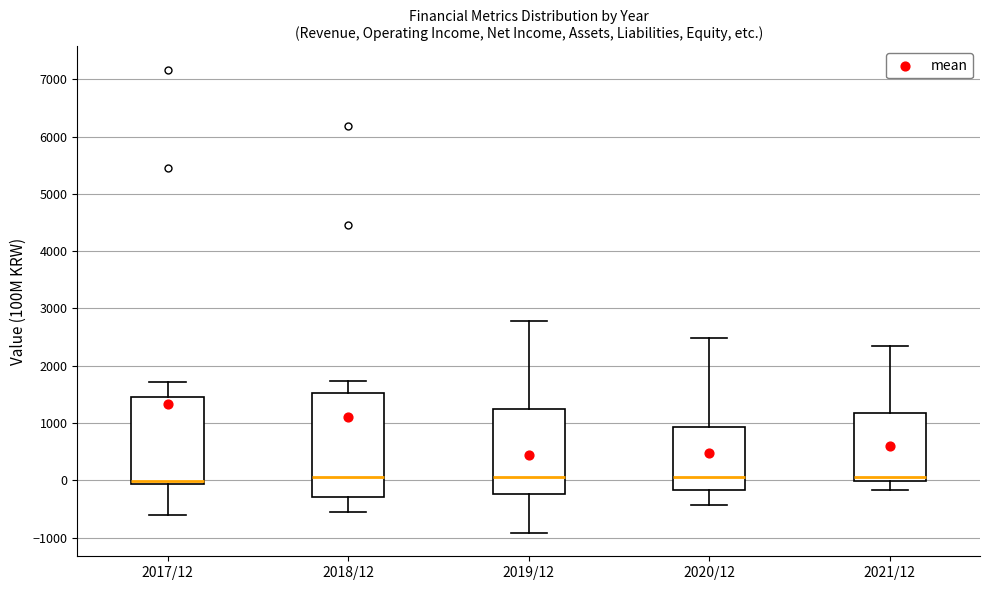

Reading left to right, transcribe this box plot: for each box, give where its median line is, the range the box spans, and where its two whiskers end, as read against the y-axis. The values are not printed on the chart, so give them approximately, as read against the axis.

2017/12: median 0, box -100 to 1400, whiskers -600 to 1700
2018/12: median 100, box -300 to 1500, whiskers -500 to 1700
2019/12: median 100, box -200 to 1200, whiskers -900 to 2800
2020/12: median 100, box -200 to 900, whiskers -400 to 2500
2021/12: median 100, box 0 to 1200, whiskers -200 to 2300